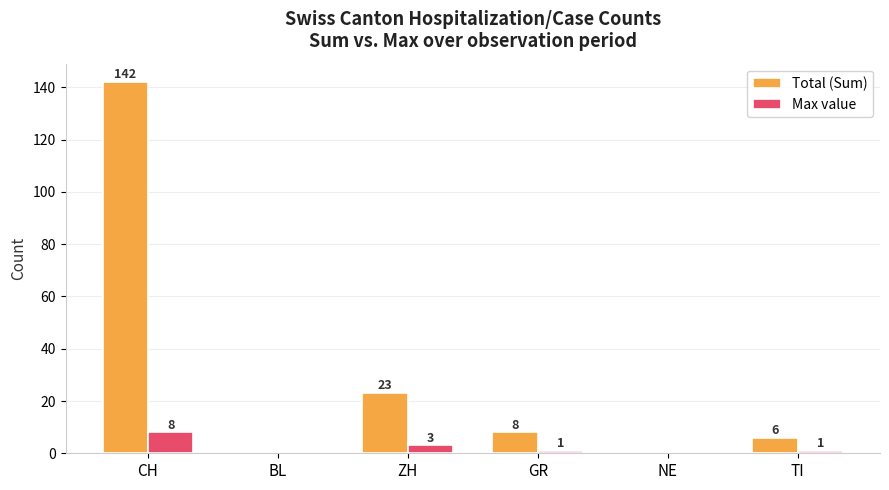

What is the difference between the Total (Sum) values at NE and ZH?

23